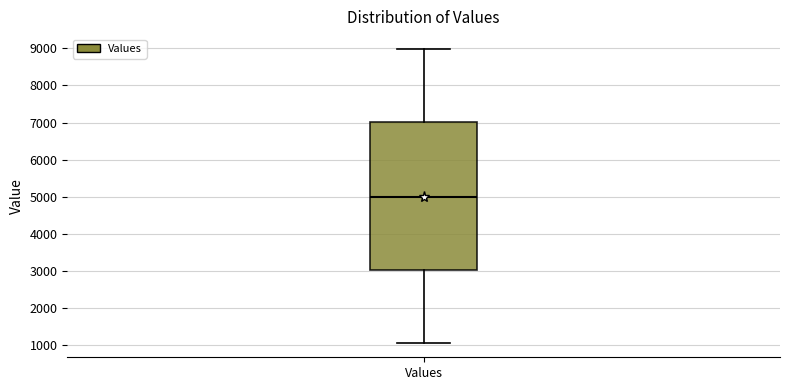

Where is the lower edge of the box for Values on the y-axis? The values are not printed on the chart, so give them approximately, as read against the axis.

3000